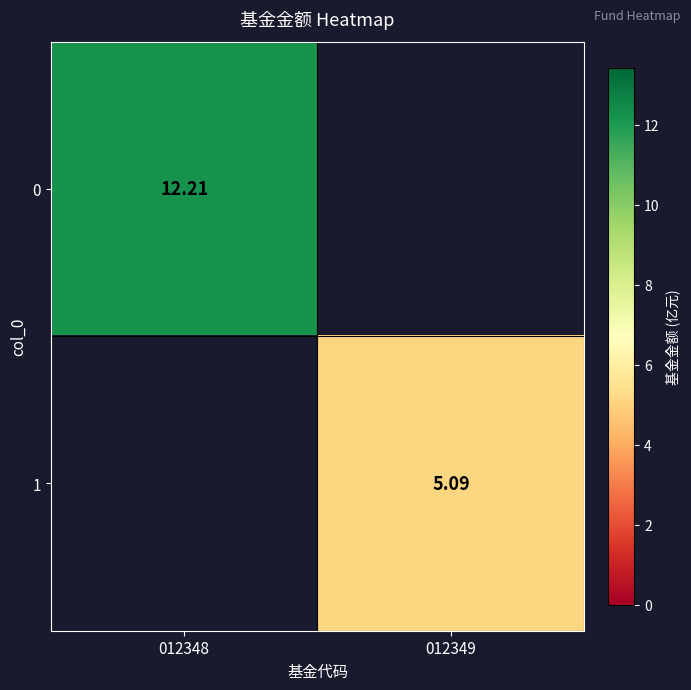

Is the value of 1 at 012349 greater than the value of 0 at 012348?

No